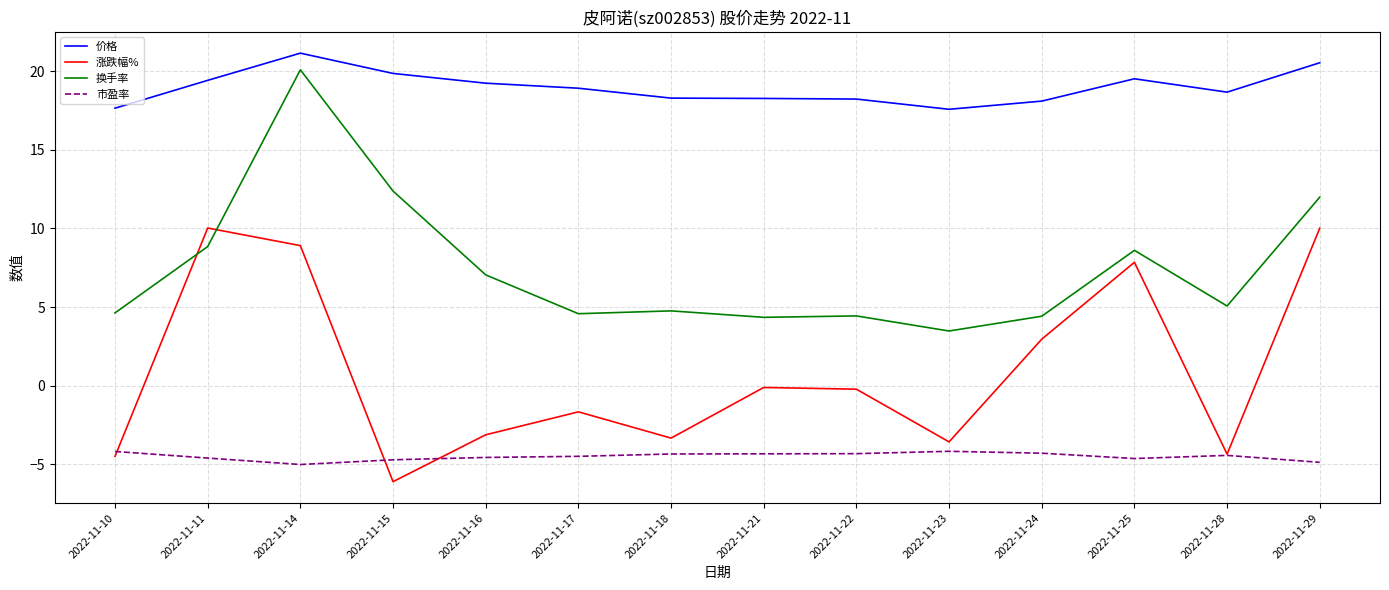

Is the value of 换手率 at 2022-11-23 greater than the value of 涨跌幅% at 2022-11-16?

Yes